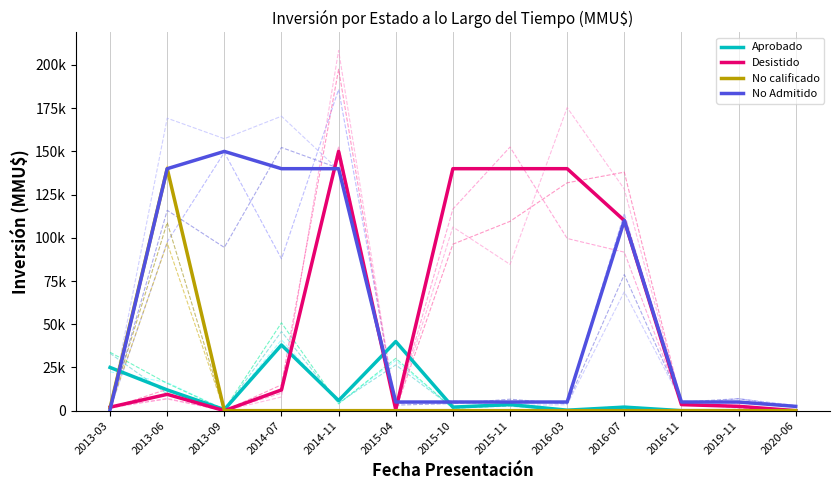

Between which two adjacent categories do Desistido and Aprobado first intersect?

2014-07 and 2014-11